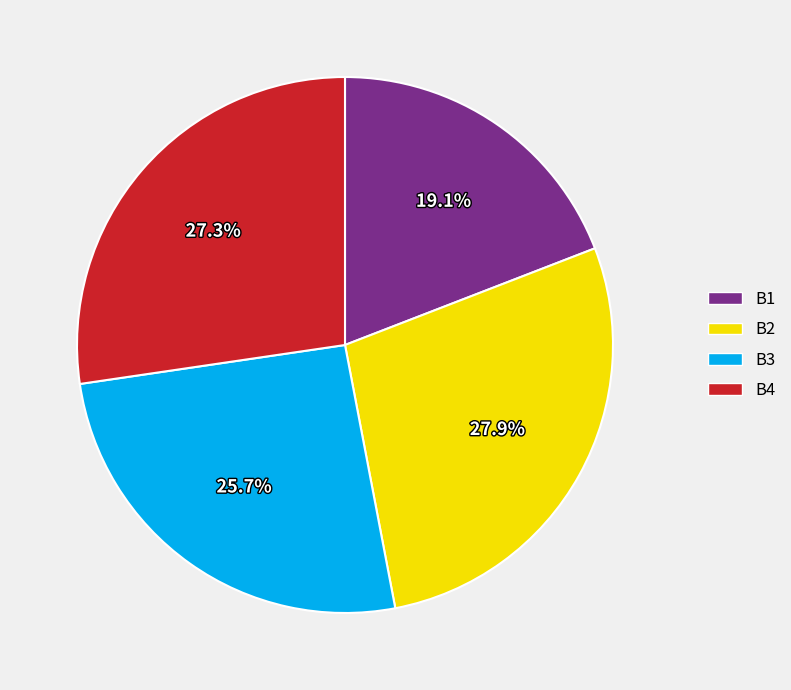

To the nearest percent, what portion does B3 represent?

26%